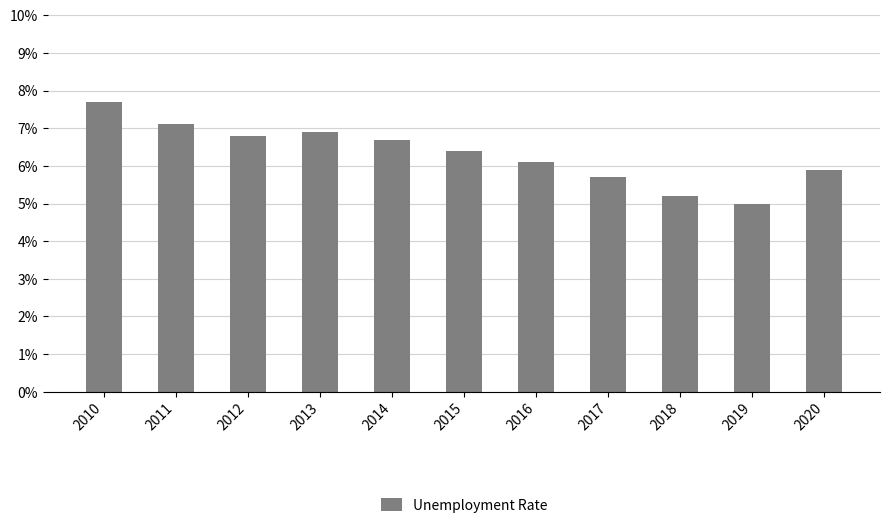

What is the value of the 5th bar from the left?

6.7